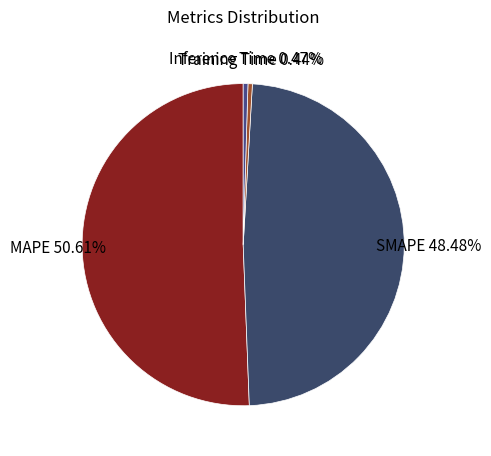

Is the sum of MAPE and SMAPE greater than half?

Yes